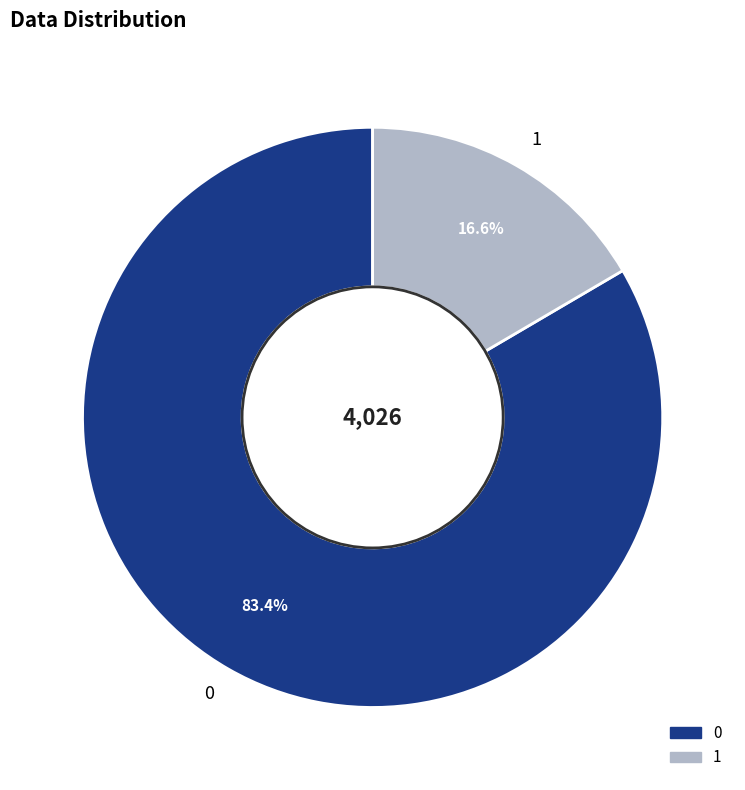

Do 0 and 1 together represent more than half of the pie?

Yes